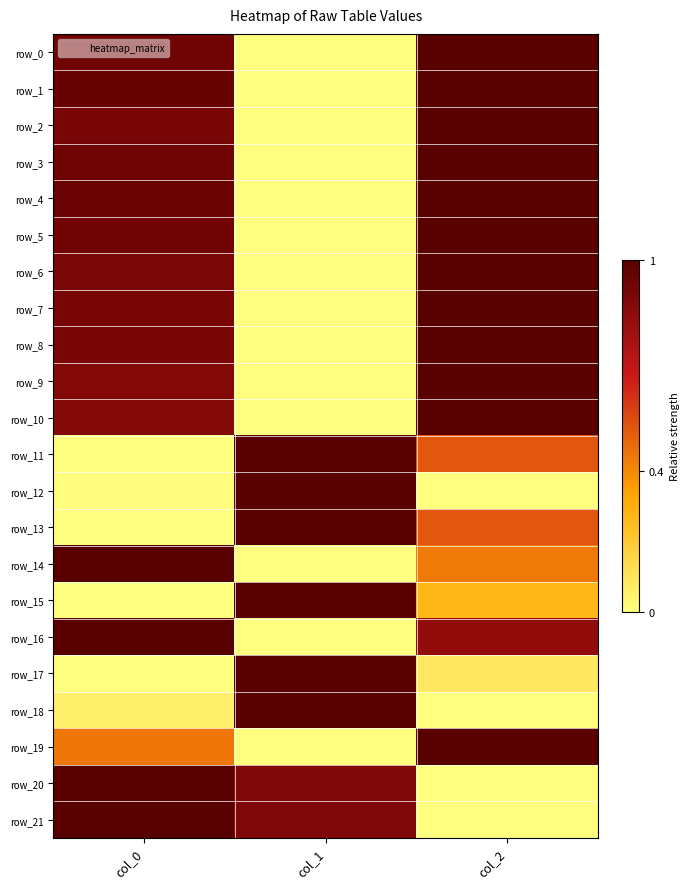

At which label is row_10 closest to 0?

col_1